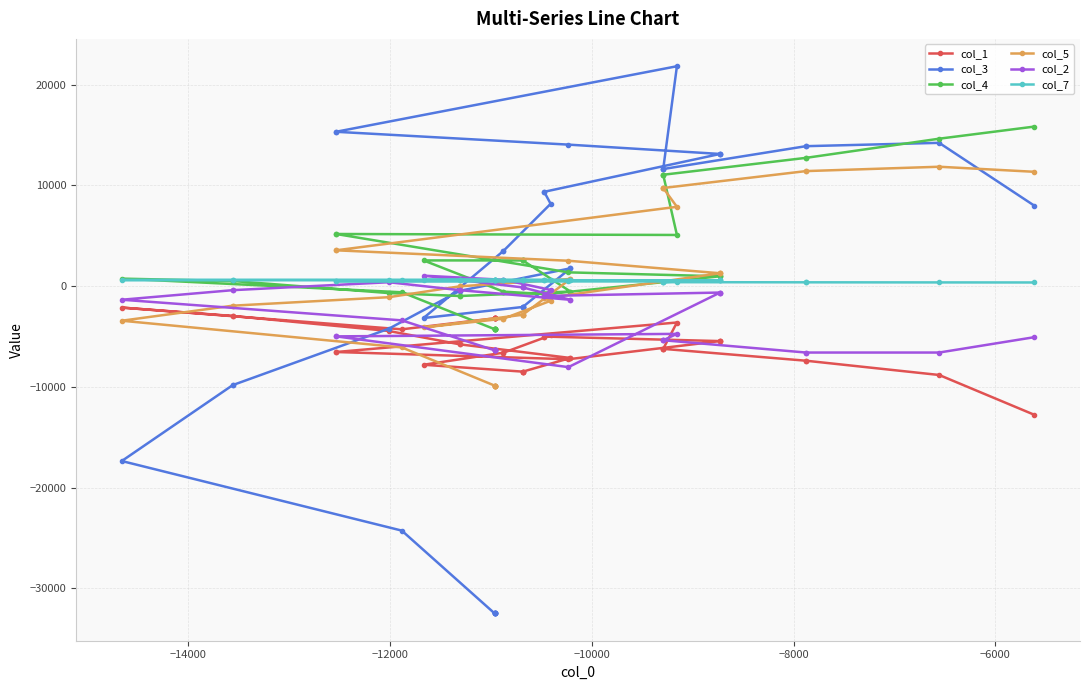

What are all the series names shown in the legend?

col_1, col_3, col_4, col_5, col_2, col_7